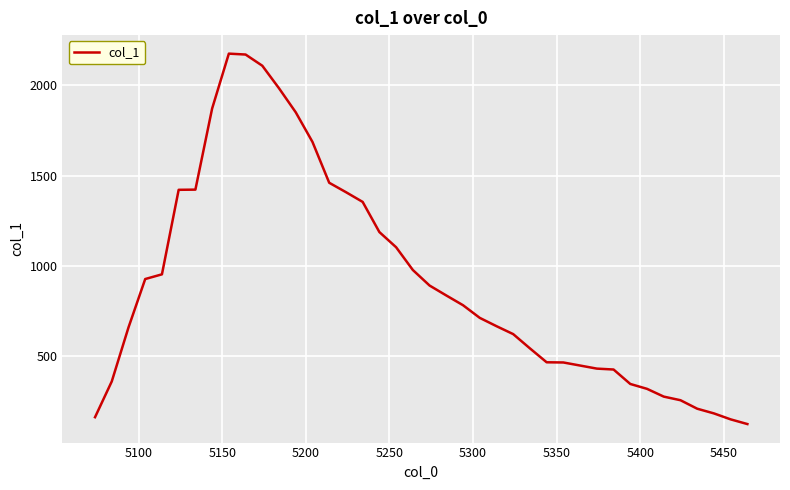

What is the difference between the maximum and minimum values?

2051